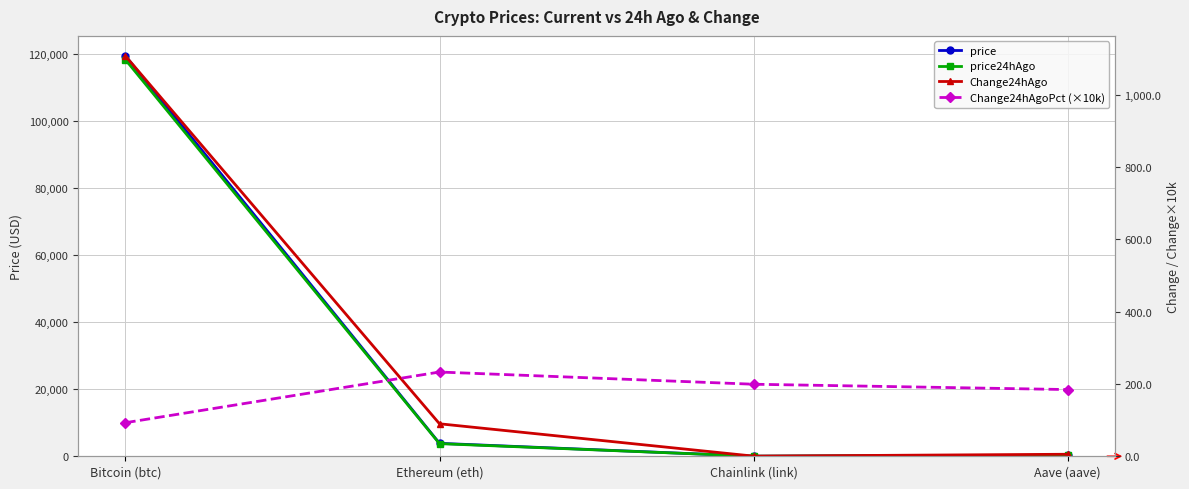

Reading left to right, extract all data points from this chart.

price: Bitcoin (btc)=119285.0	Ethereum (eth)=3856.8	Chainlink (link)=19.1	Aave (aave)=303.3
price24hAgo: Bitcoin (btc)=118177.0	Ethereum (eth)=3766.9	Chainlink (link)=18.7	Aave (aave)=297.7
Change24hAgo: Bitcoin (btc)=1108.0	Ethereum (eth)=89.9	Chainlink (link)=0.4	Aave (aave)=5.6
Change24hAgoPct (×10k): Bitcoin (btc)=92.9	Ethereum (eth)=233.2	Chainlink (link)=199.4	Aave (aave)=184.6